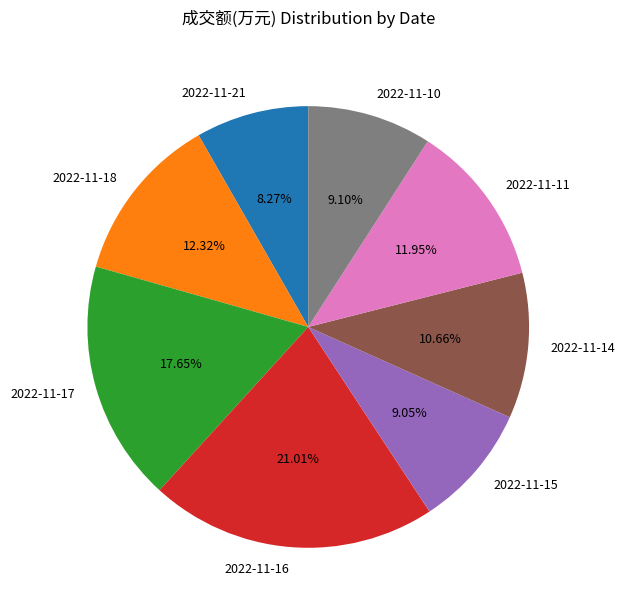

Which has a higher value, 2022-11-11 or 2022-11-16?

2022-11-16